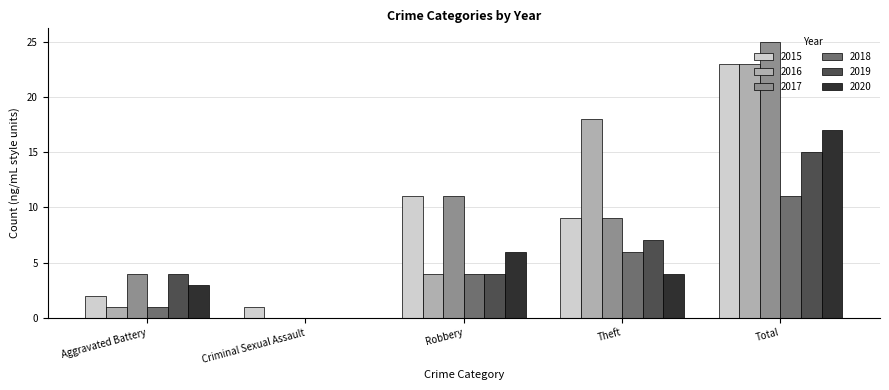

Reading left to right, what are all the values shown in this chart?

2015: 2	1	11	9	23
2016: 1	0	4	18	23
2017: 4	0	11	9	25
2018: 1	0	4	6	11
2019: 4	0	4	7	15
2020: 3	0	6	4	17